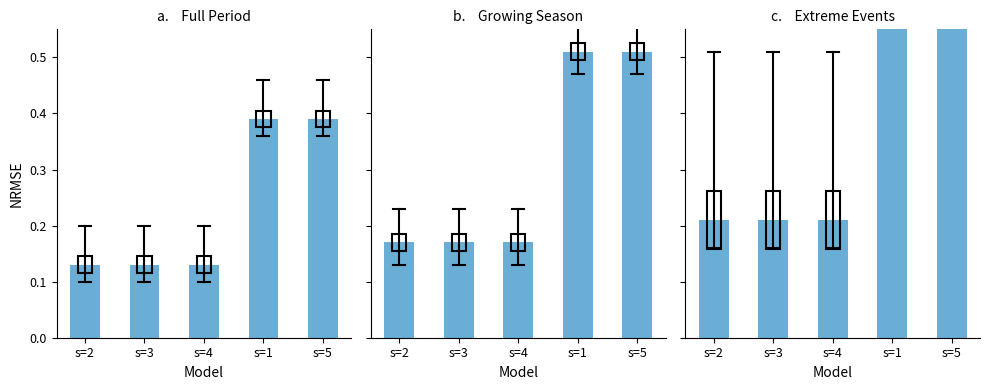

Between s=5 and s=2, which is larger?

s=5